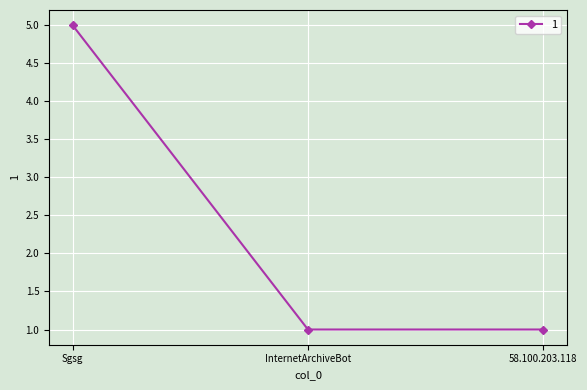

Reading left to right, transcribe all the data shown in this chart.

5	1	1